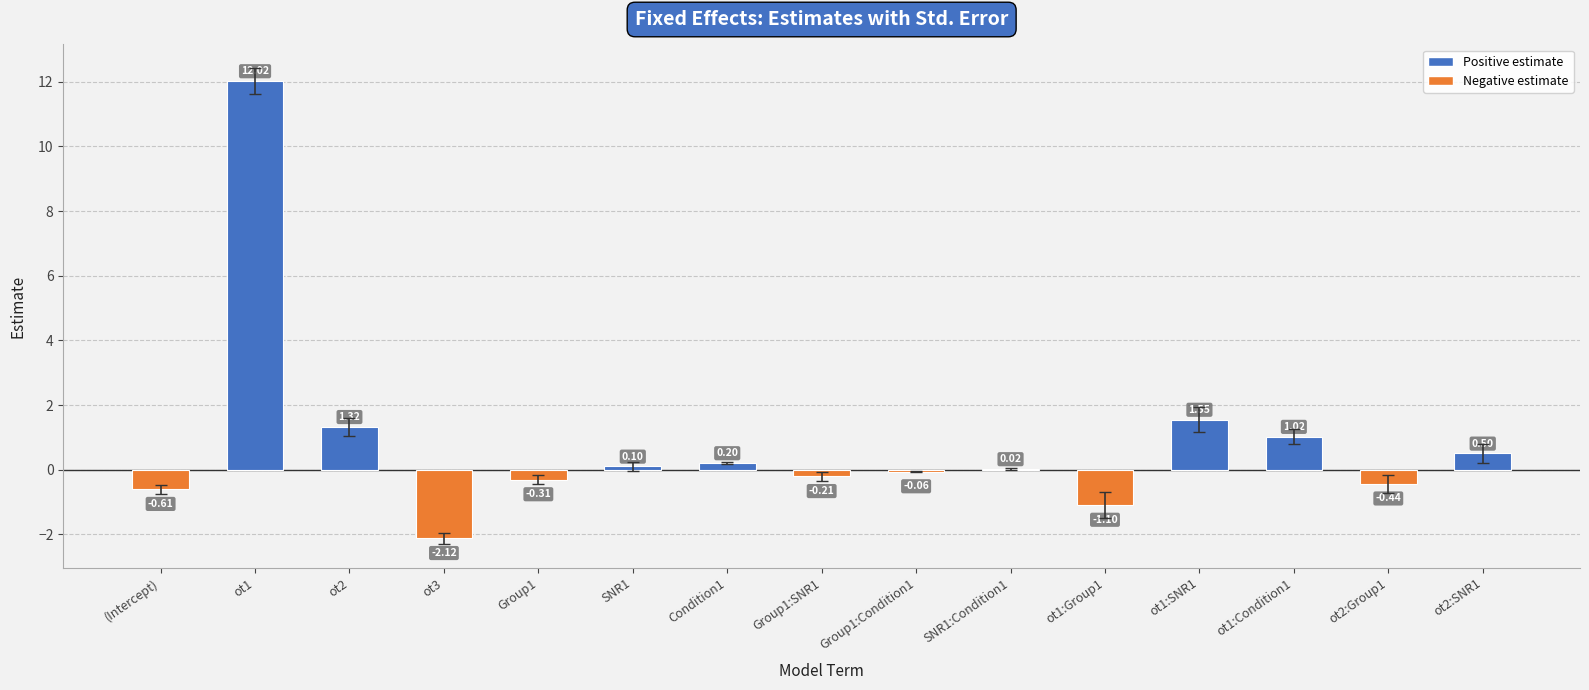

What is the change in value from Group1 to ot1:SNR1?

+1.9